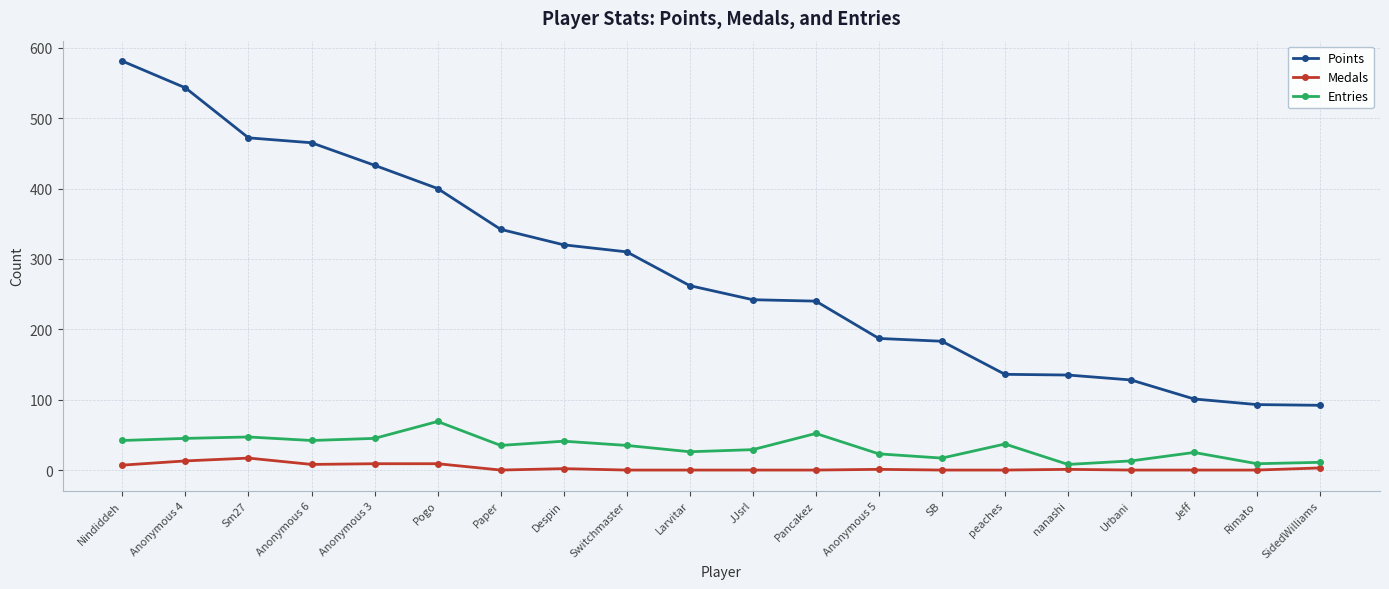

True or false: Entries has more than 1 interior local peaks.

True